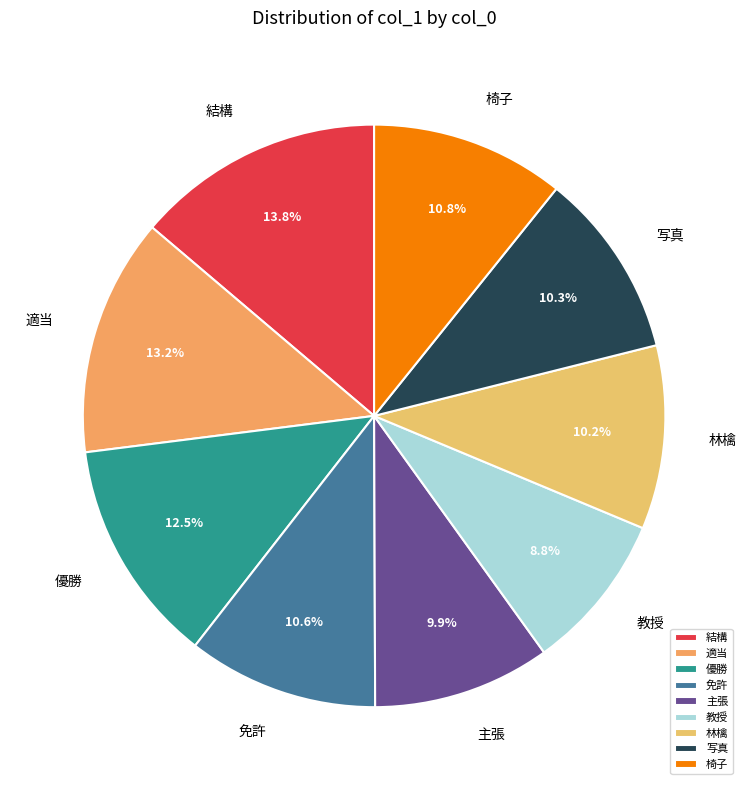

To the nearest percent, what is the difference between the 椅子 and 優勝 slice percentages?

2%